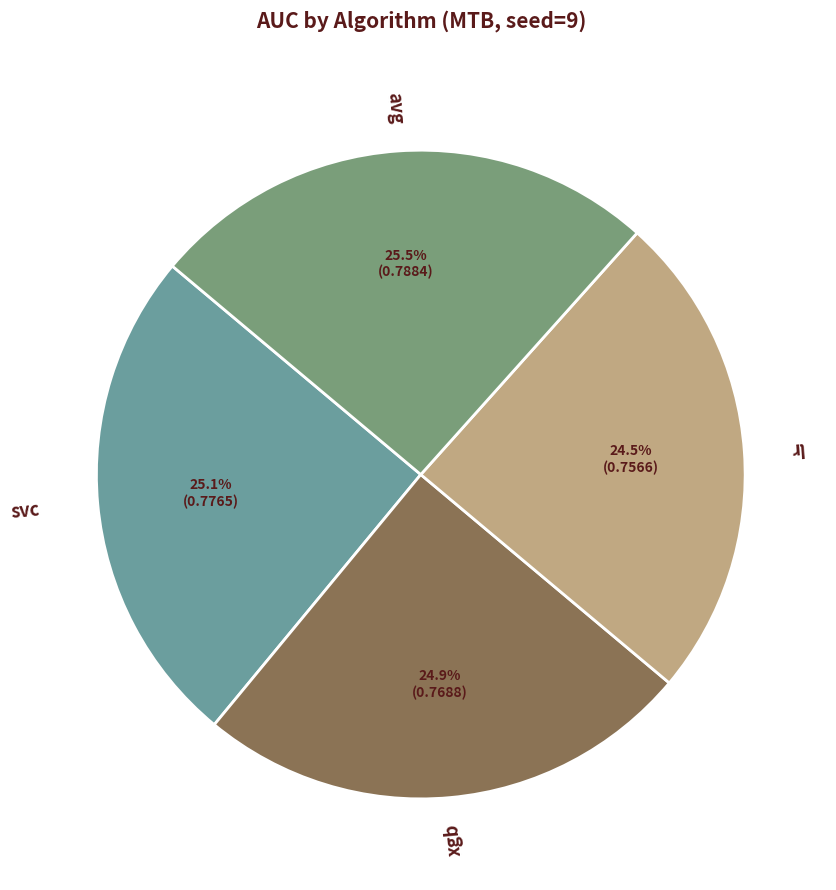

How many segments does this pie chart have?

4